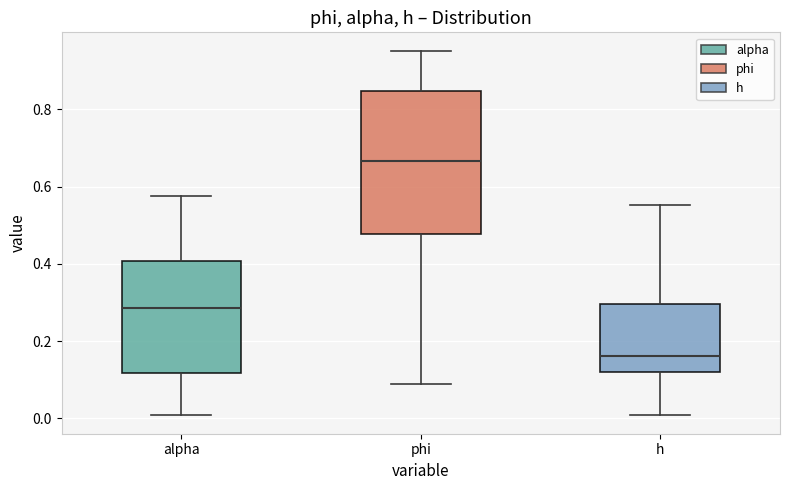

Reading left to right, transcribe this box plot: for each box, give where its median line is, the range the box spans, and where its two whiskers end, as read against the y-axis. The values are not printed on the chart, so give them approximately, as read against the axis.

alpha: median 0.28, box 0.12 to 0.40, whiskers 0.00 to 0.58
phi: median 0.66, box 0.48 to 0.84, whiskers 0.08 to 0.96
h: median 0.16, box 0.12 to 0.30, whiskers 0.00 to 0.56